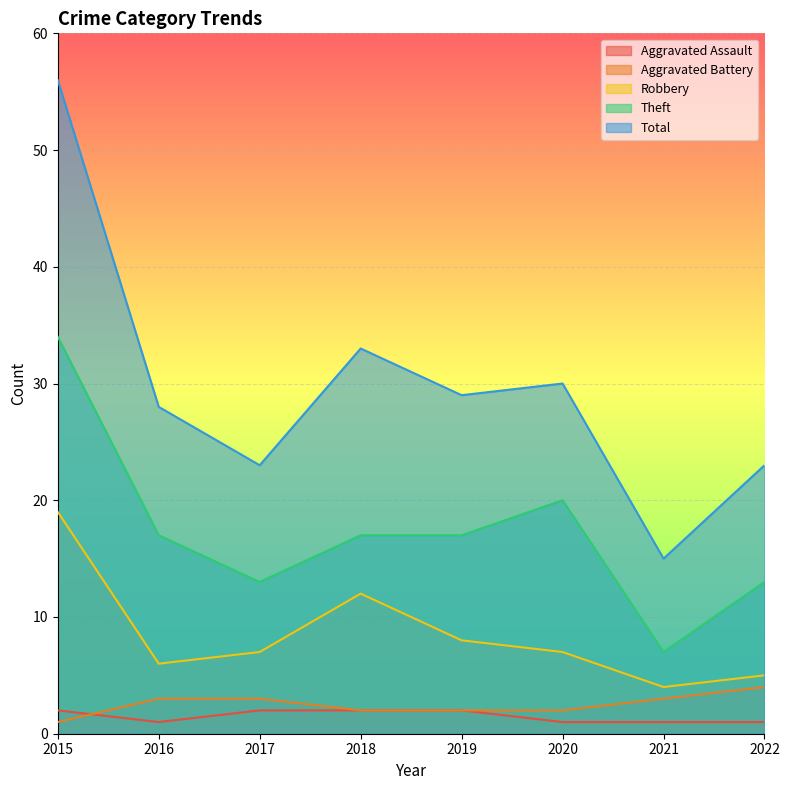

Which category has the lowest value in the Theft series?

2021